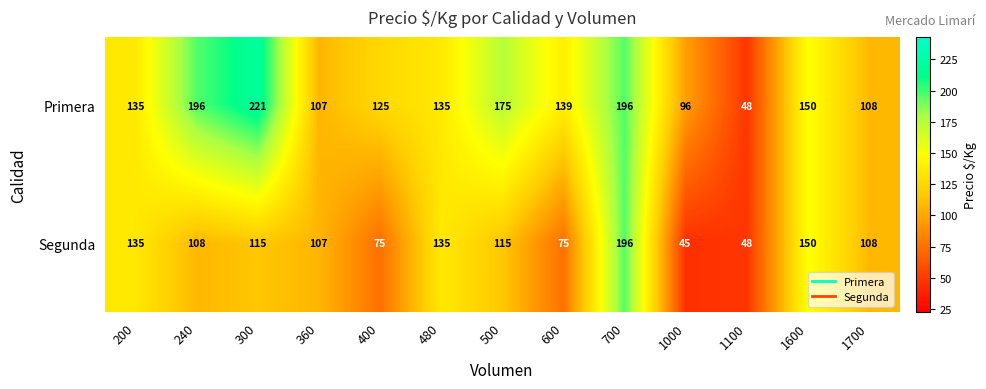

What is the difference between the highest and lowest values at 600?

64